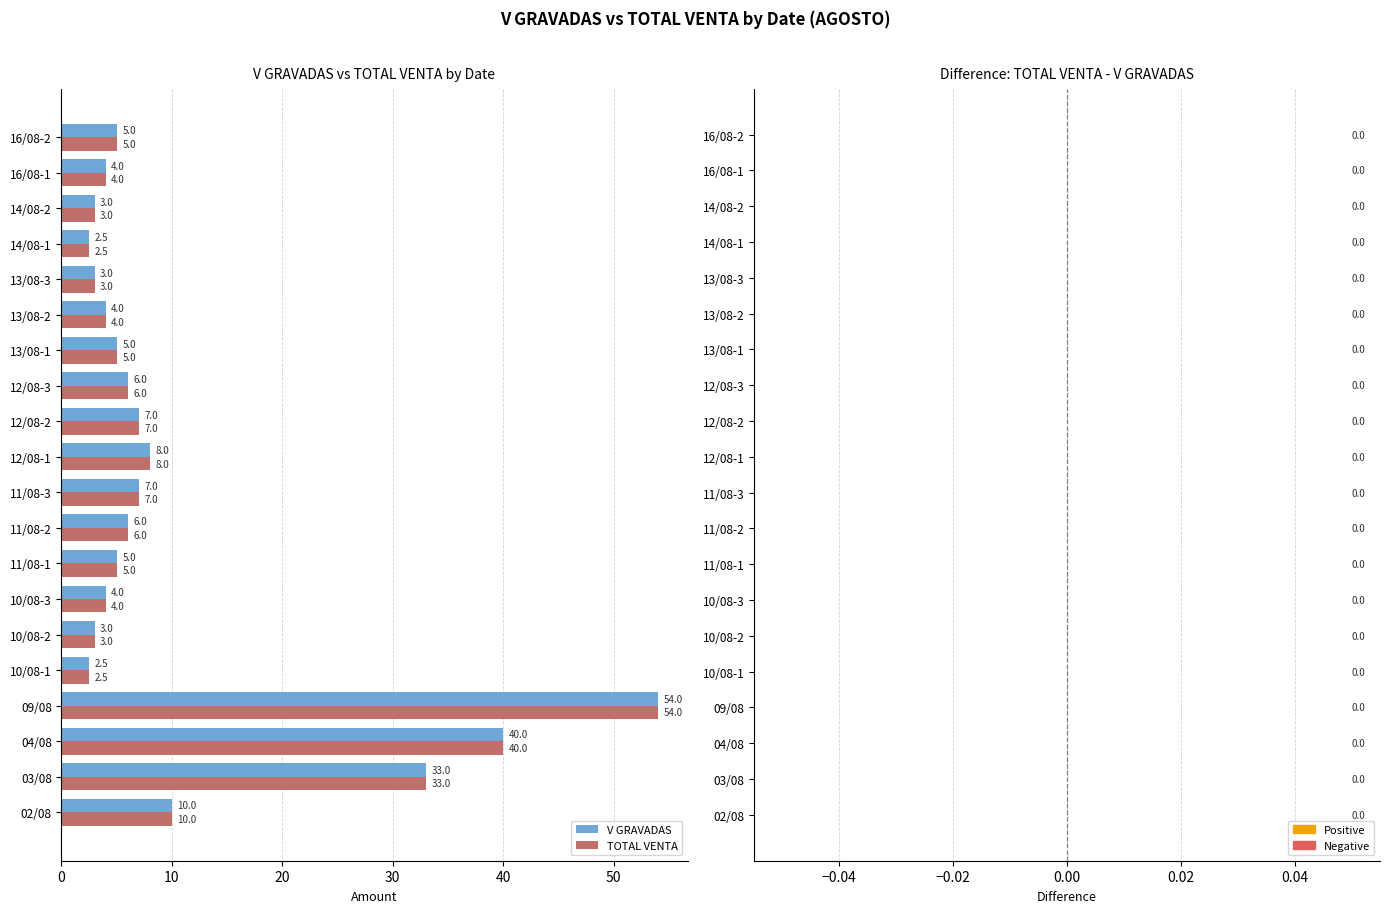

Is the value of TOTAL VENTA at 11/08-3 greater than the value of V GRAVADAS at 14/08-1?

Yes